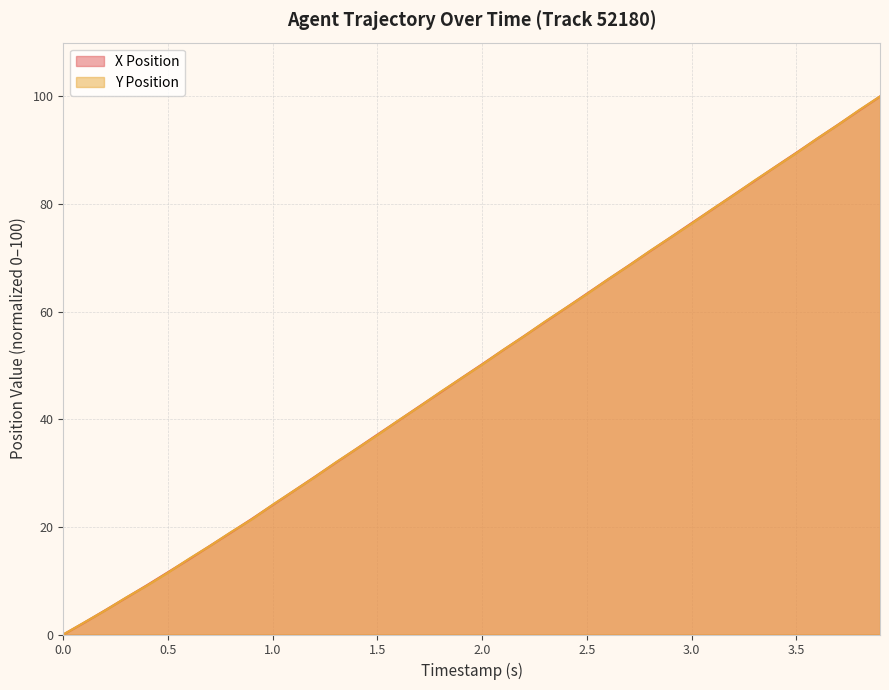

List the series in order of their overall mean, lowest first.

Y Position, X Position